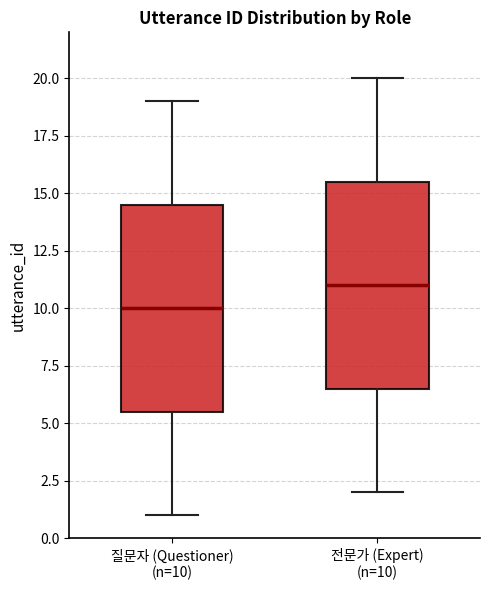

Where does the median line of the box for 질문자 (Questioner) (n=10) sit on the y-axis? The values are not printed on the chart, so give them approximately, as read against the axis.

10.0